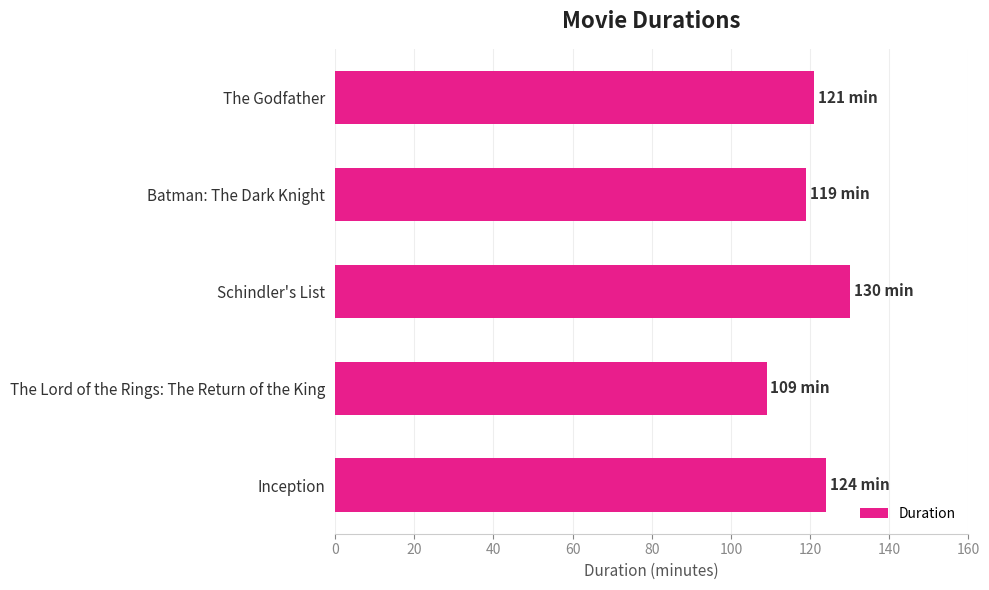

Rank the categories by value from highest to lowest.

Schindler's List, Inception, The Godfather, Batman: The Dark Knight, The Lord of the Rings: The Return of the King